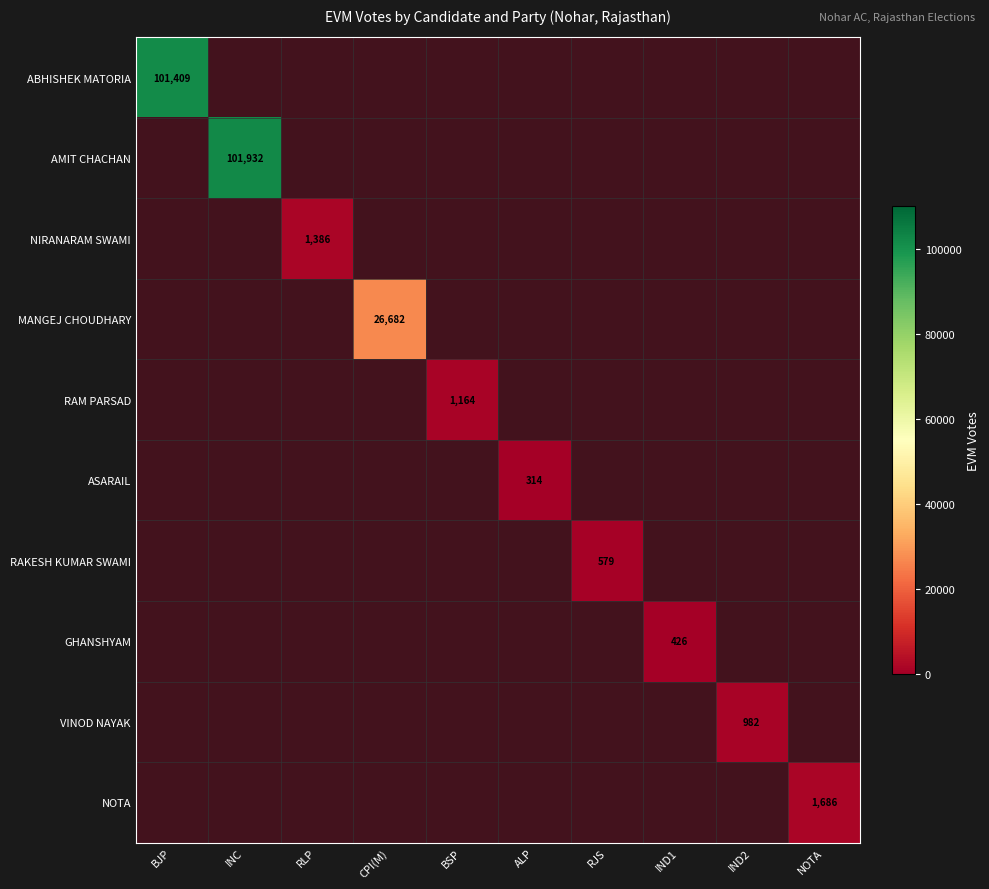

What is the smallest value displayed?

314.0